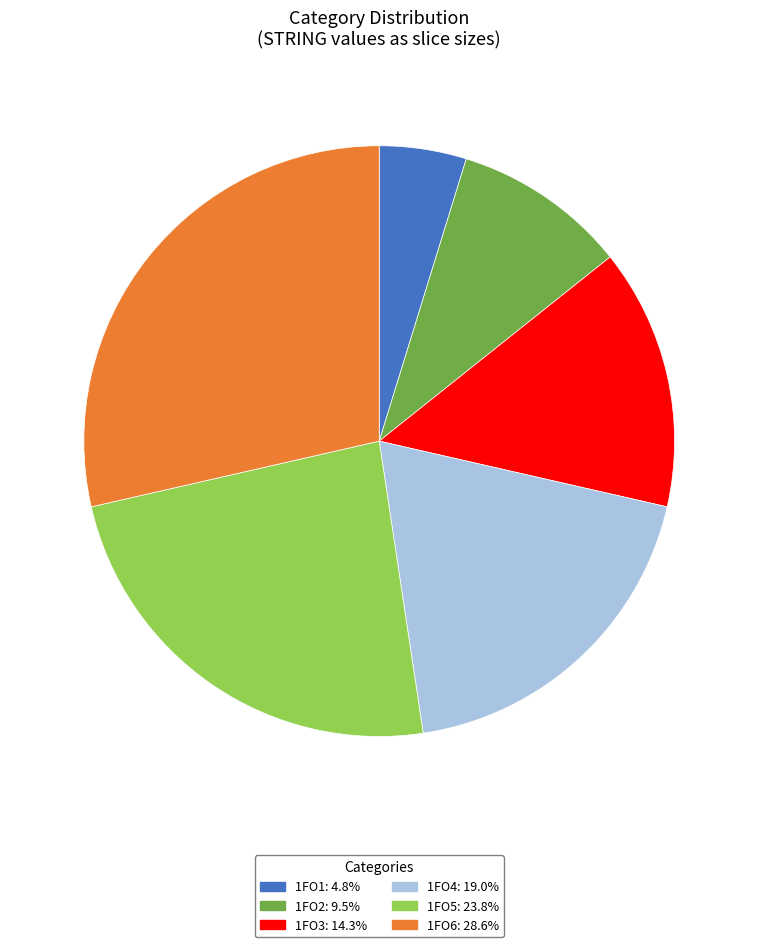

Do 1FO5 and 1FO1 together represent more than half of the pie?

No